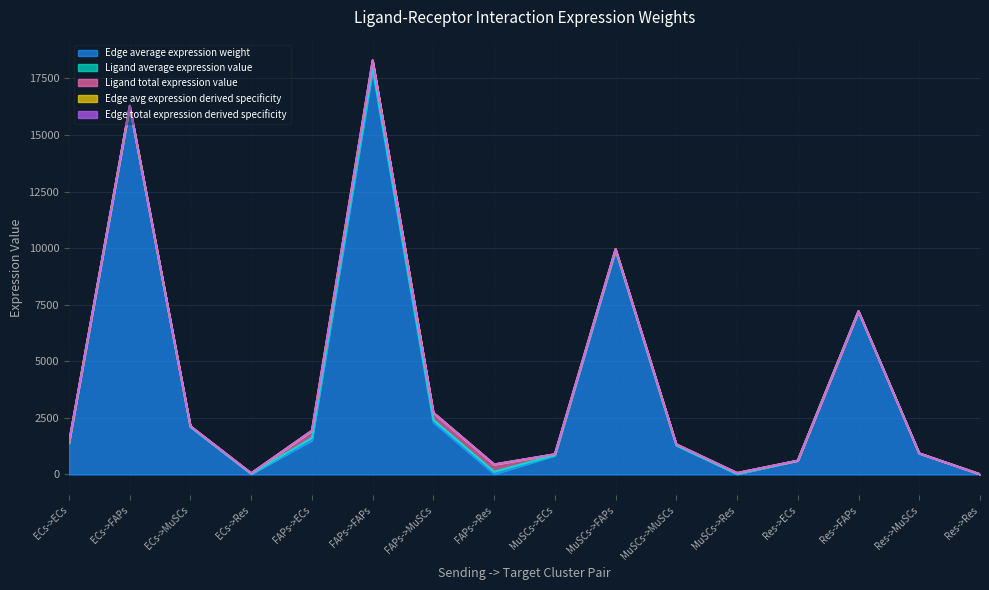

What position from the right is FAPs->FAPs?

11